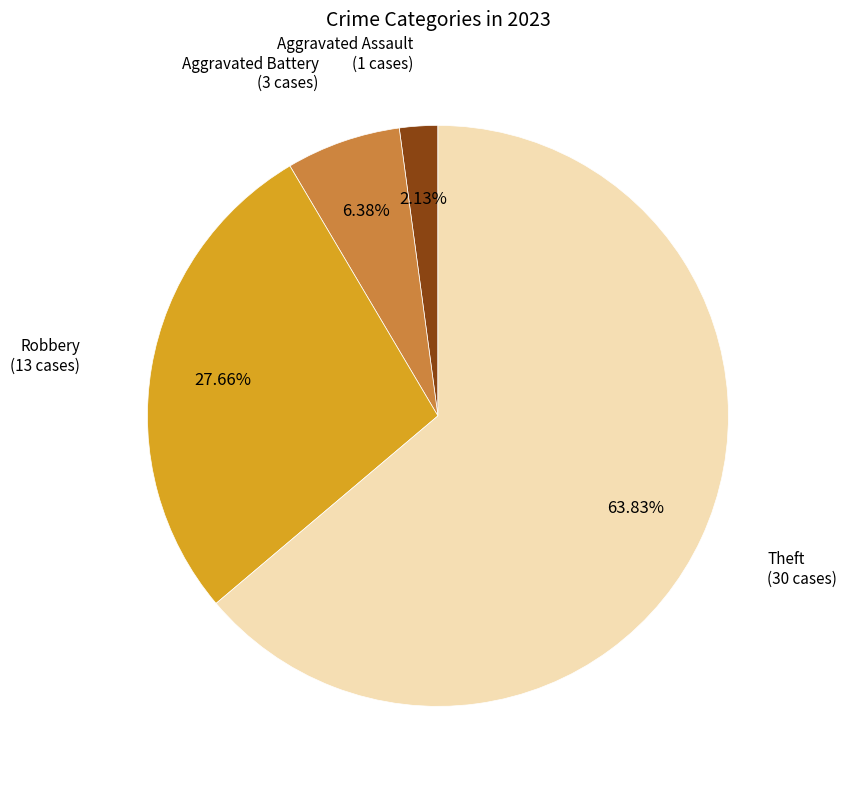

Count the number of slices in the pie.

4